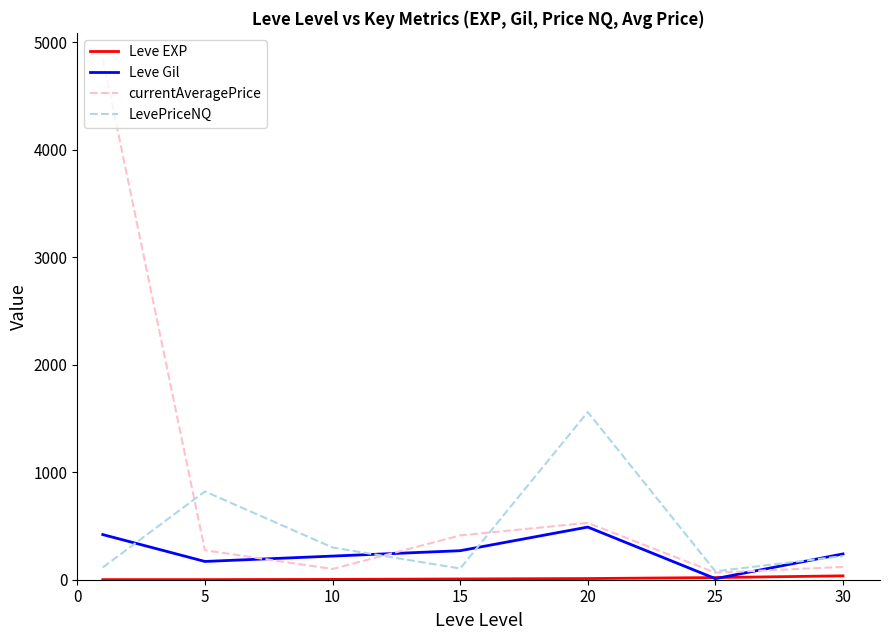

Which series has the largest total across all categories?

currentAveragePrice